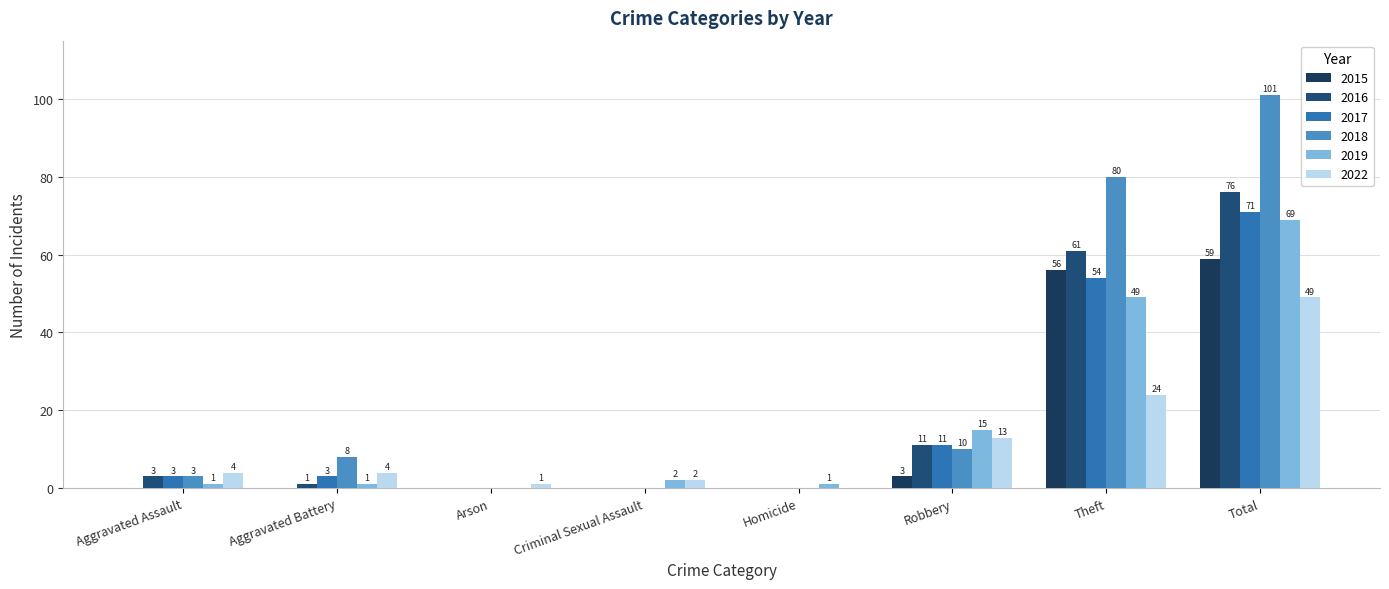

What is the difference between the second highest and second lowest values in the 2018 series?

80